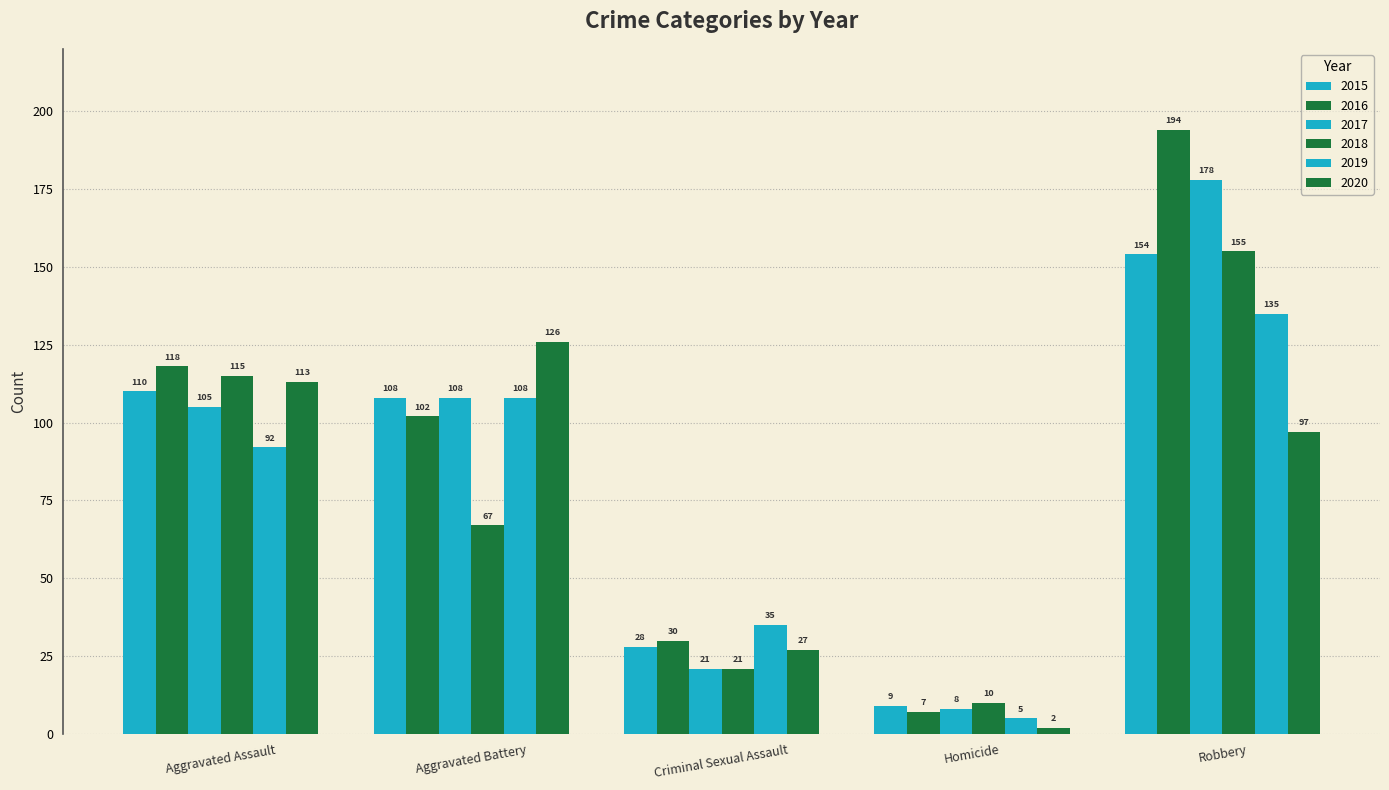

Count the number of data series in this chart.

6